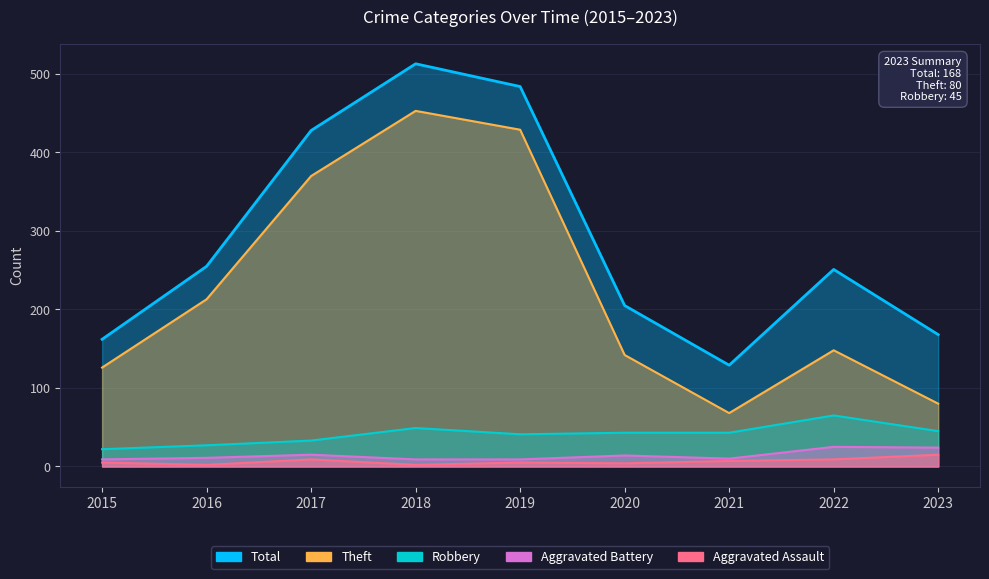

What is the difference between the maximum and minimum values in the Aggravated Assault series?

13